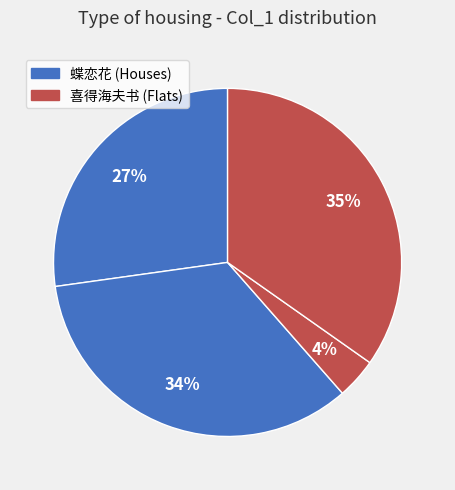

Count the number of slices in the pie.

4